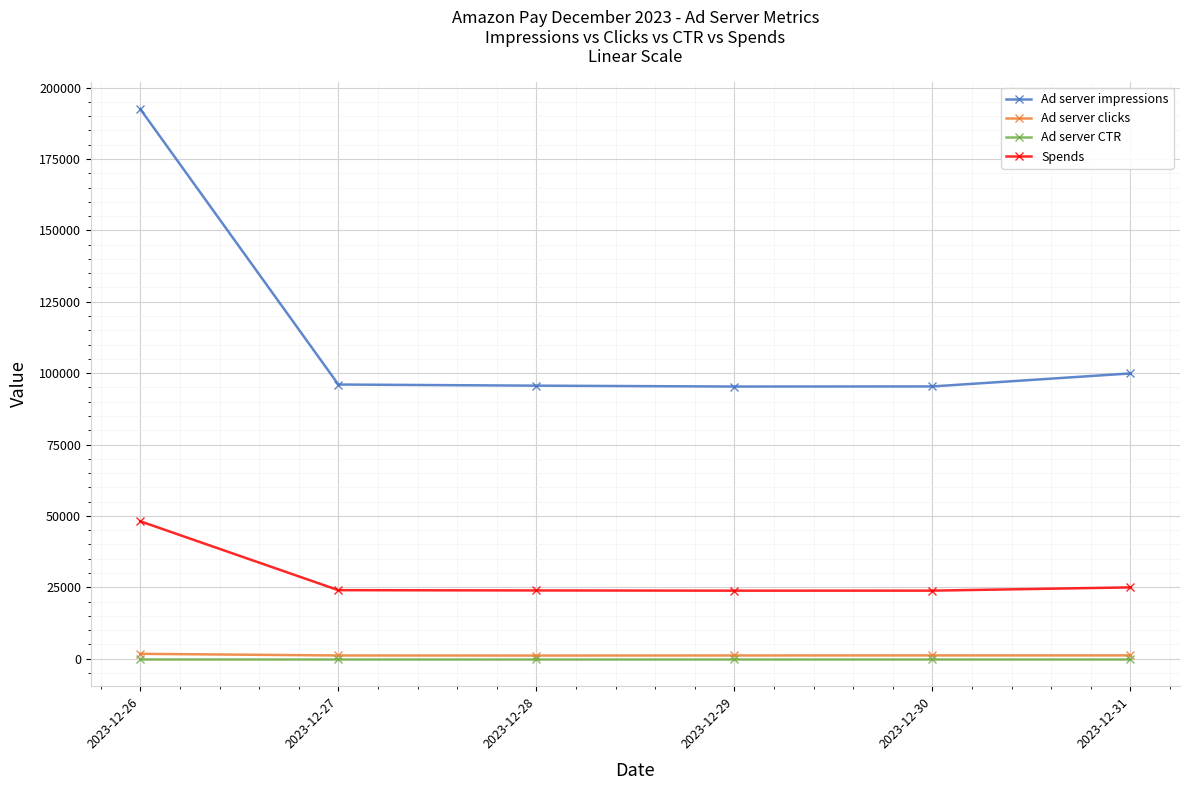

True or false: Ad server clicks and Ad server impressions cross at least once.

False